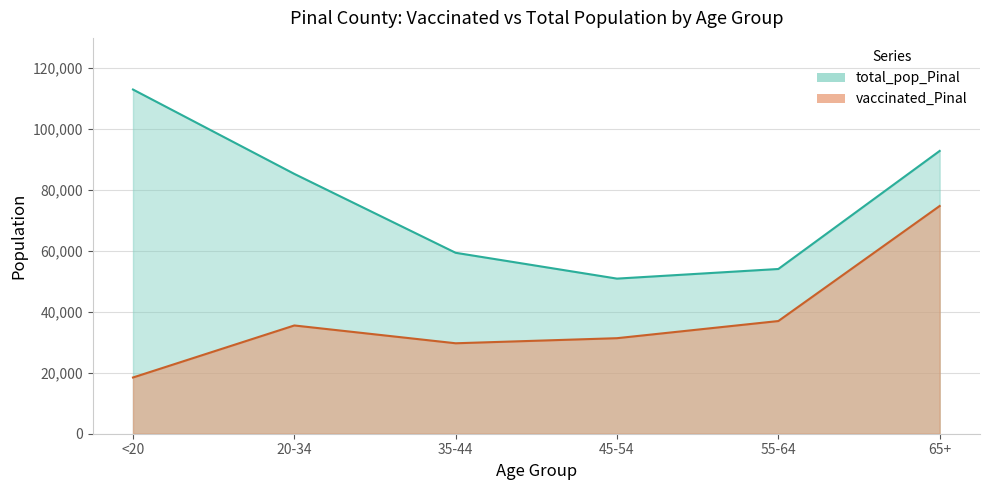

What is the difference between the highest and lowest values at 45-54?

19541